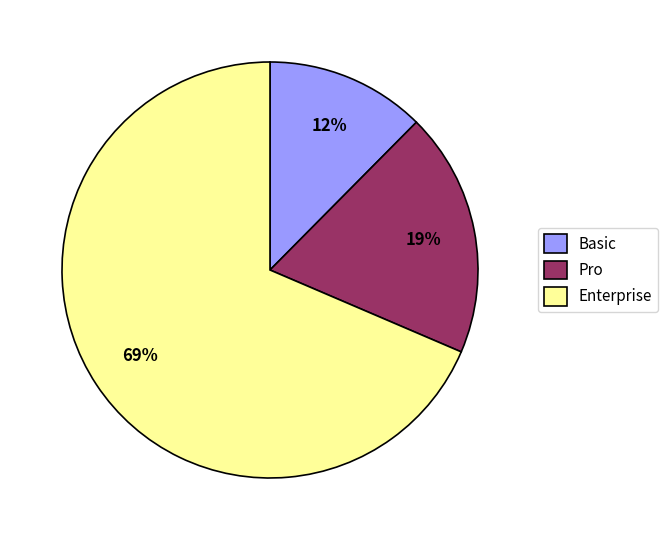

Do Basic and Pro together represent more than half of the pie?

No